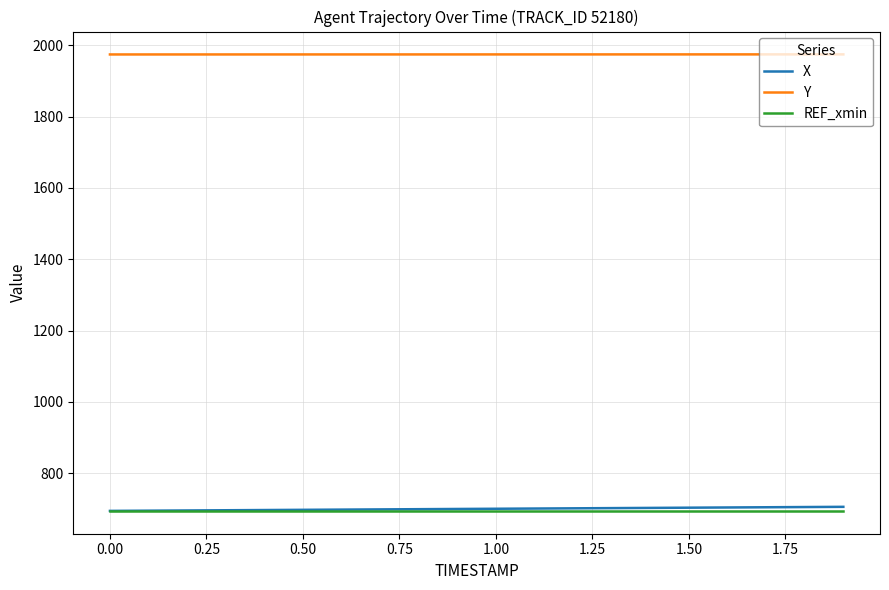

Does the chart display data point markers on the line(s)?

No